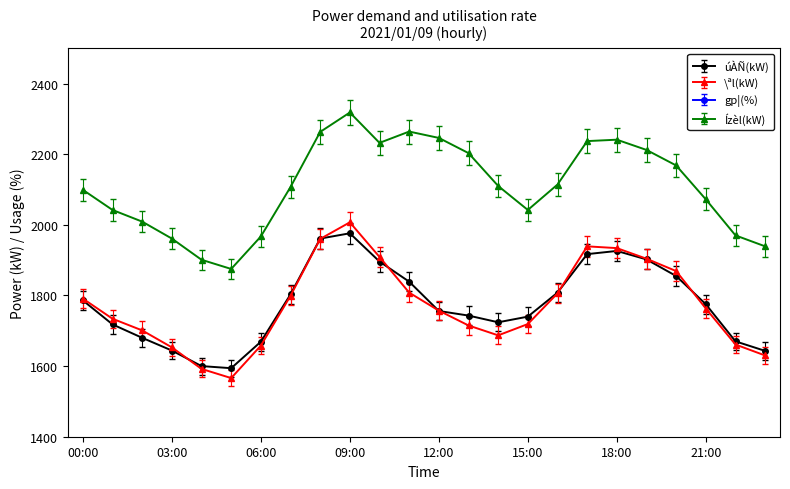

Which series has the largest total across all categories?

Ízèl(kW)